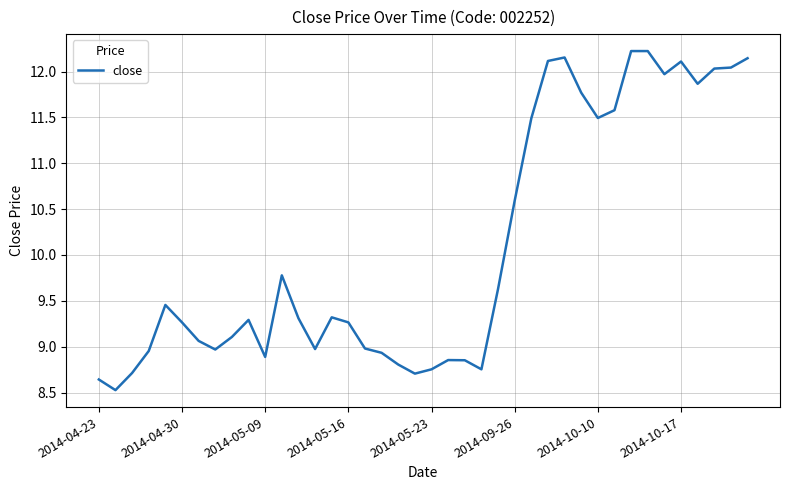

What is the difference between the maximum and minimum values?

3.7